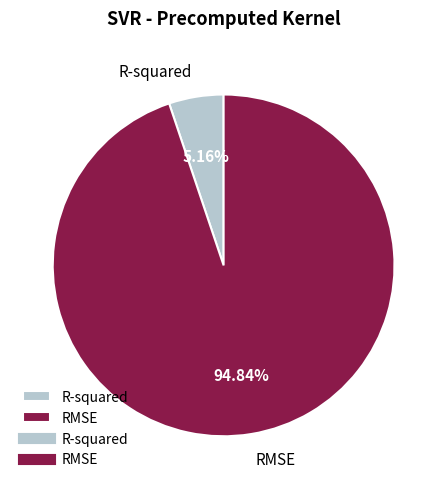

The RMSE slice represents 95% of the pie. True or false?

True